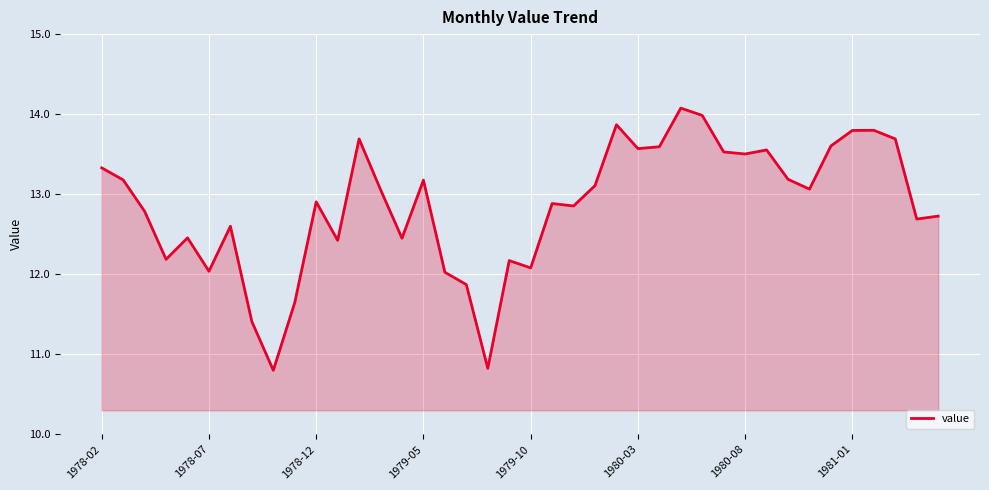

What is the maximum value shown in the chart?

14.1